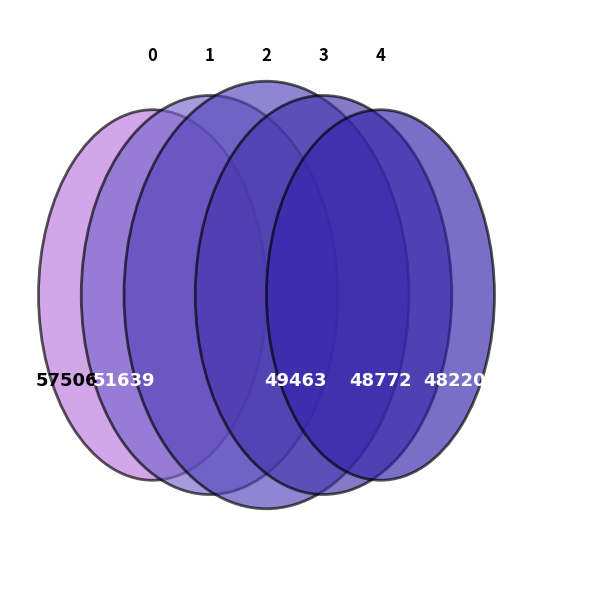

Rank the categories by value from lowest to highest.

4, 3, 2, 1, 0